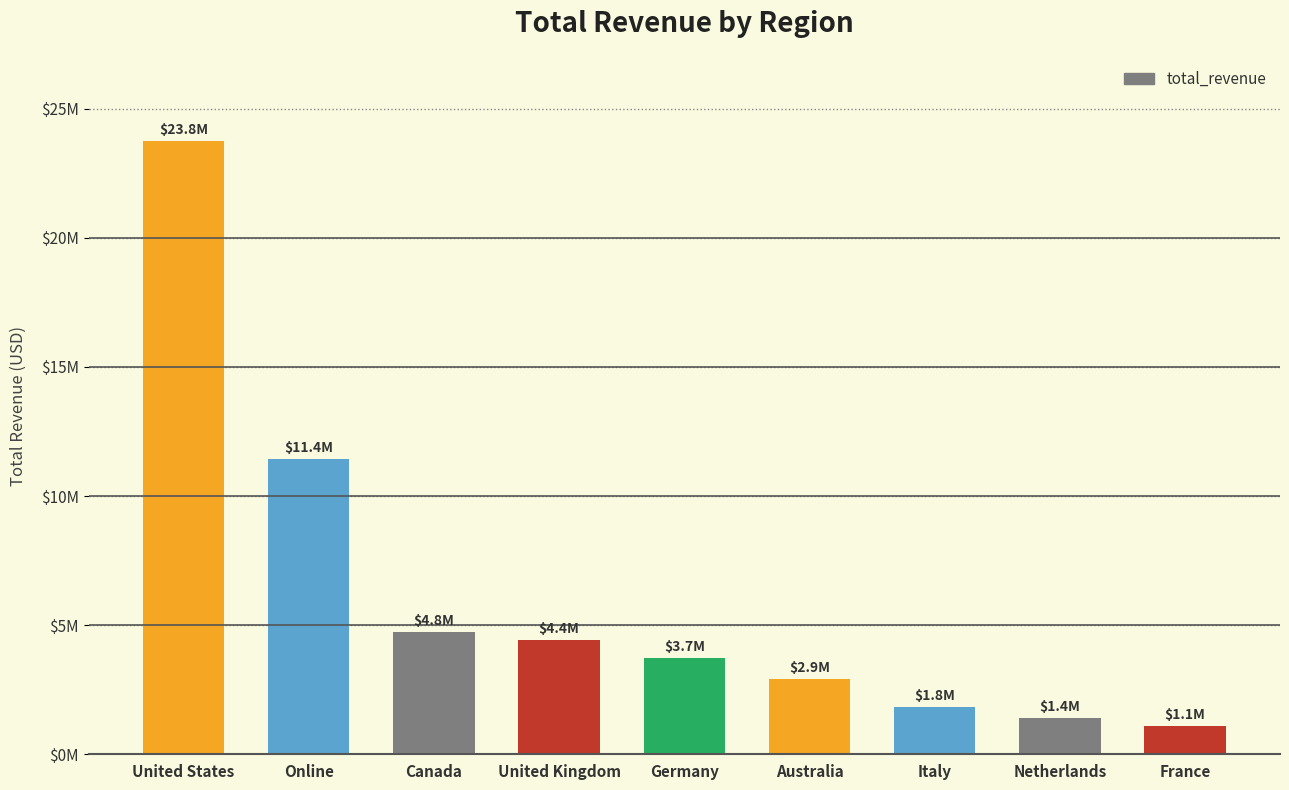

Rank the categories by value from lowest to highest.

France, Netherlands, Italy, Australia, Germany, United Kingdom, Canada, Online, United States